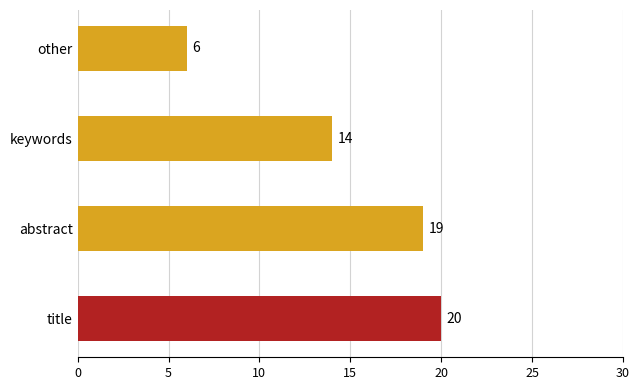

At which label is the value closest to 13?

keywords